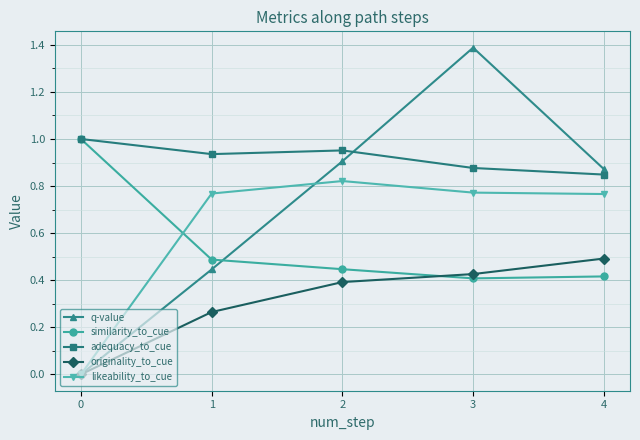

How many data points in likeability_to_cue are above 0?

4